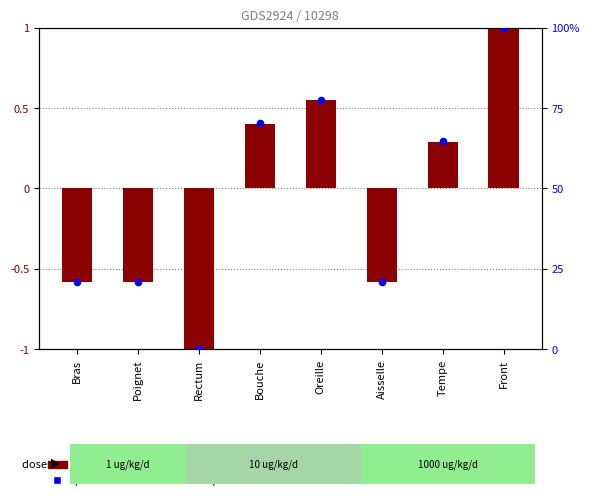

At how many categories does at least one series exceed 96?

1